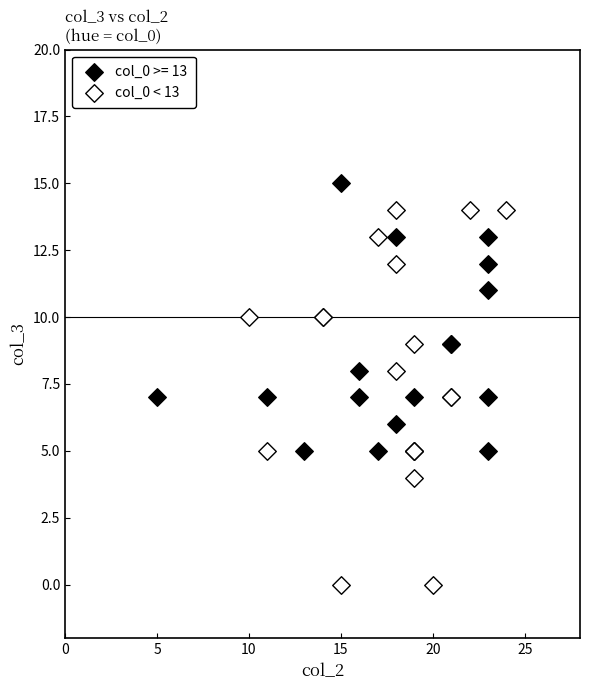

Which series reaches the minimum Y coordinate?

col_0 < 13